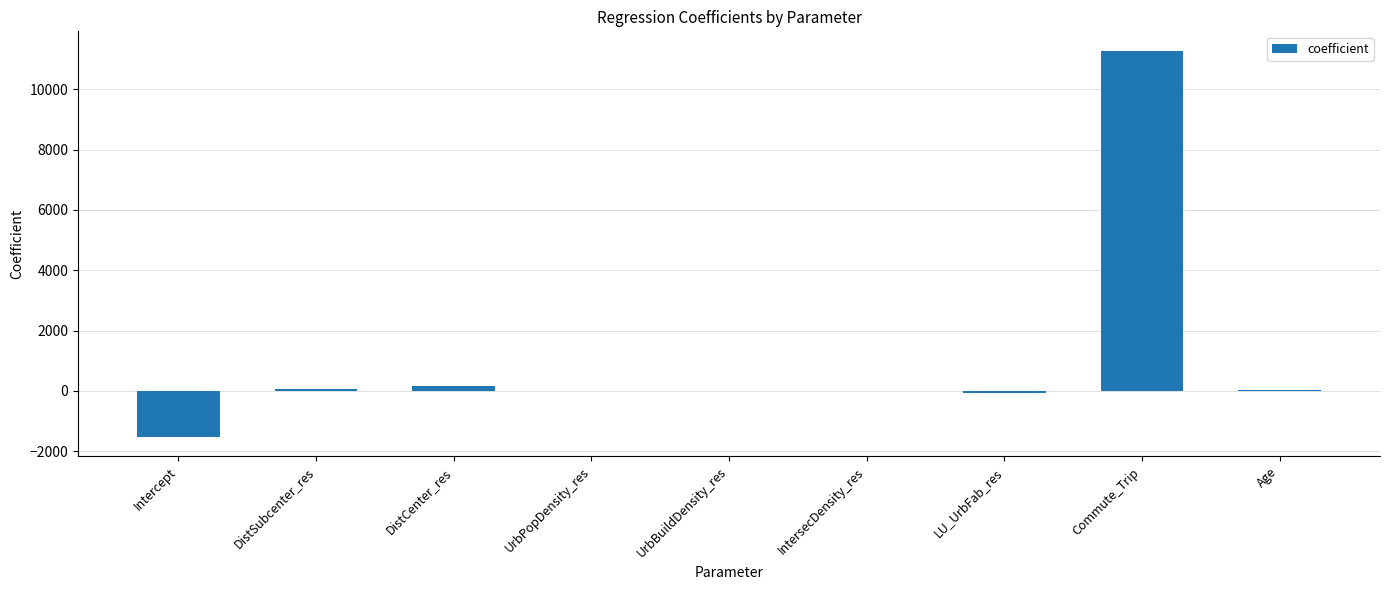

What is the maximum value shown in the chart?

11279.6